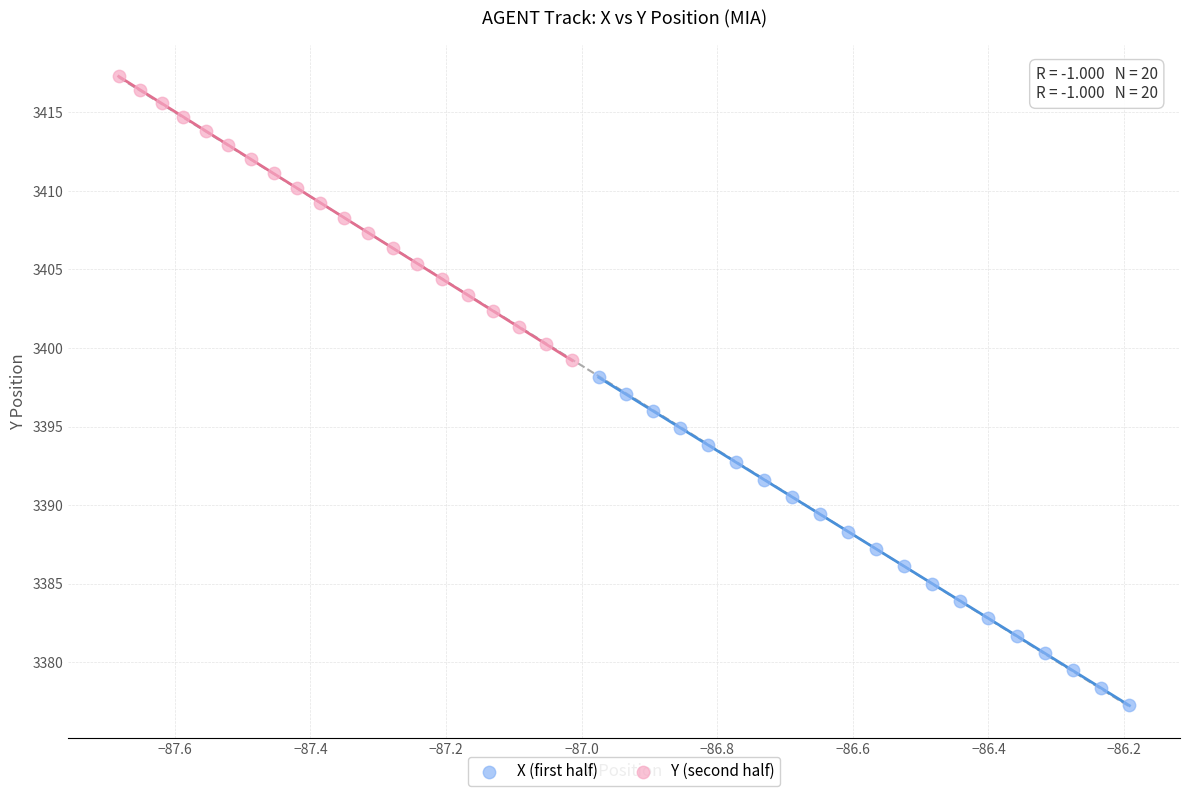

Which series has the widest spread of Y values?

X (first half)